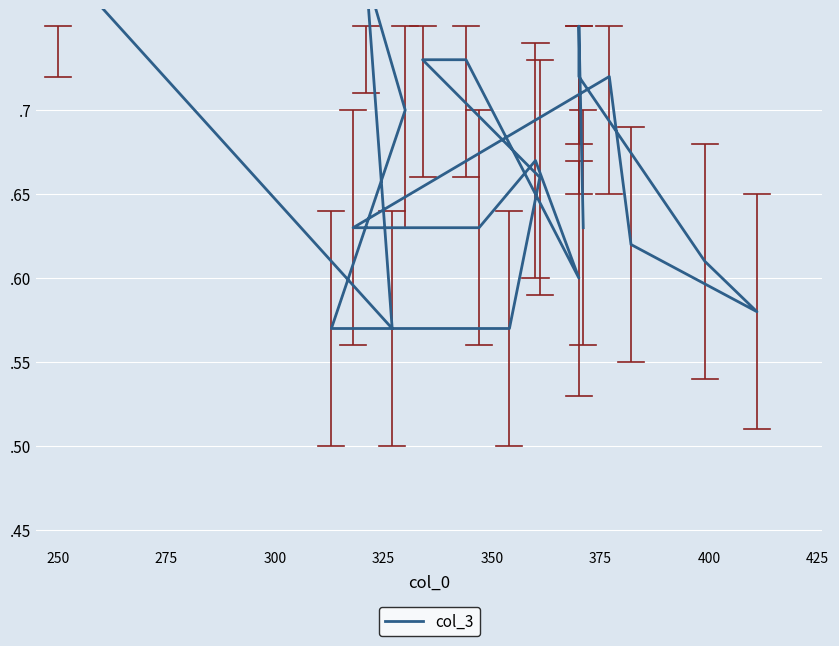

How many points are higher than both their immediate neighbors (excluding endpoints)?

4